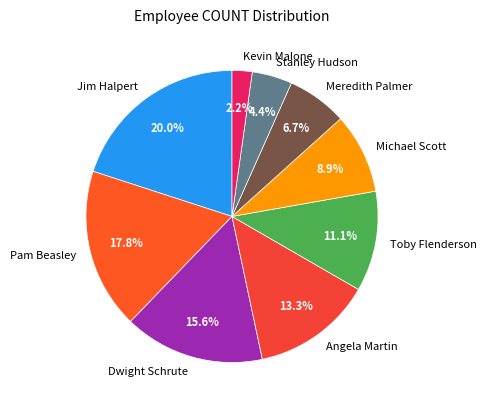

The Toby Flenderson slice represents 24% of the pie. True or false?

False